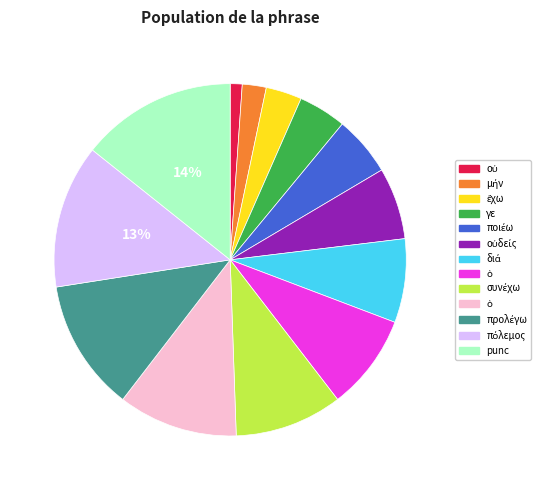

Is there a majority slice in this chart?

No